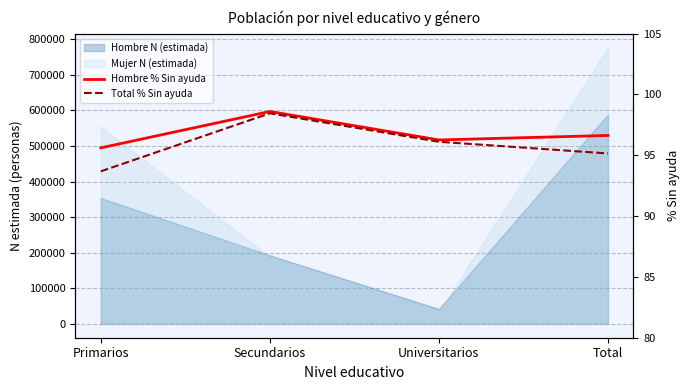

True or false: Total % Sin ayuda and Hombre % Sin ayuda cross at least once.

False